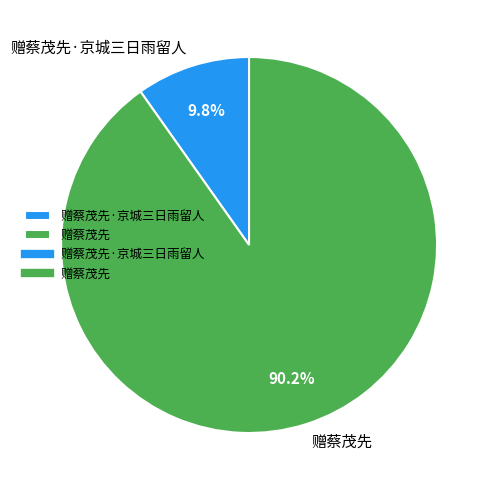

What percentage is the 赠蔡茂先 slice, to the nearest percent?

90%